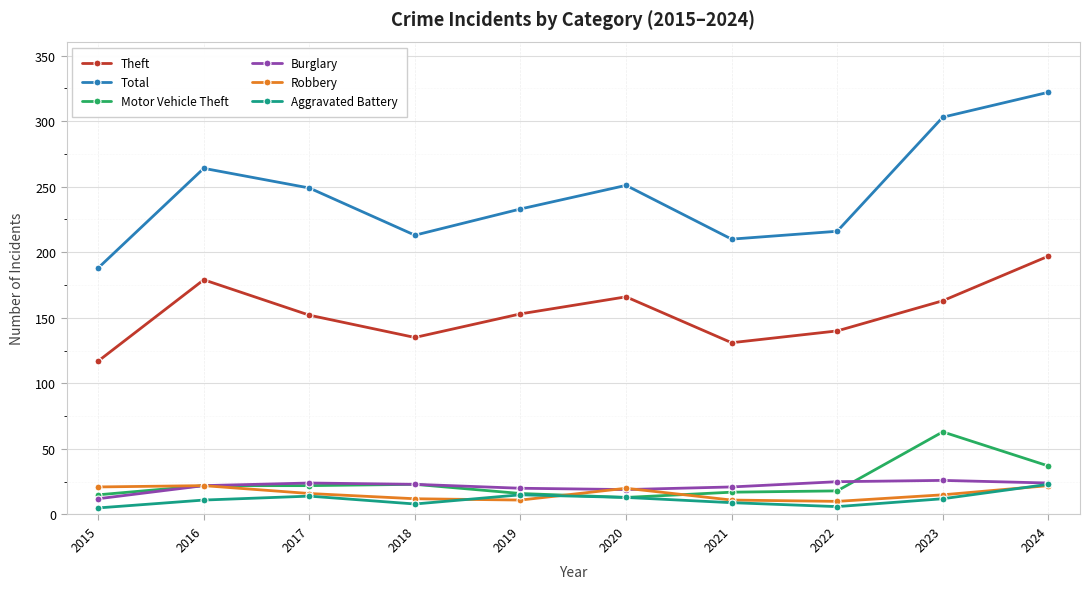

What is the value of the Aggravated Battery point at the 1st from the left?

5